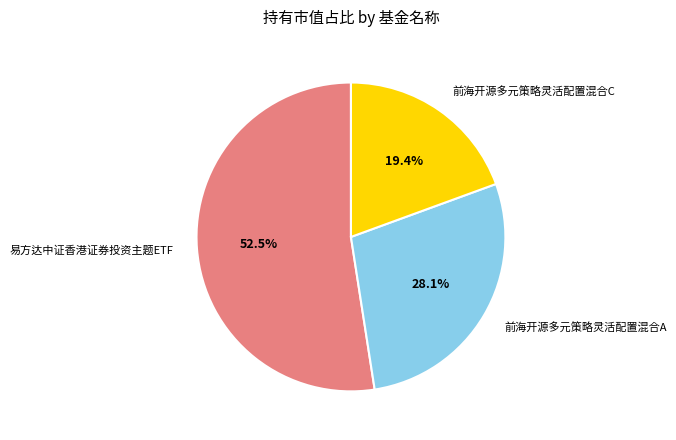

Rank the categories by value from highest to lowest.

易方达中证香港证券投资主题ETF, 前海开源多元策略灵活配置混合A, 前海开源多元策略灵活配置混合C